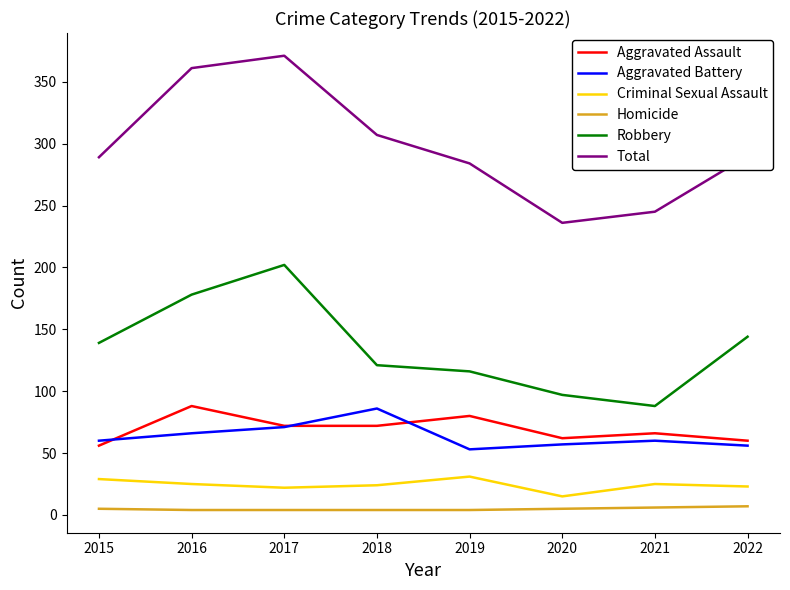

Rank the categories by Robbery value from highest to lowest.

2017, 2016, 2022, 2015, 2018, 2019, 2020, 2021